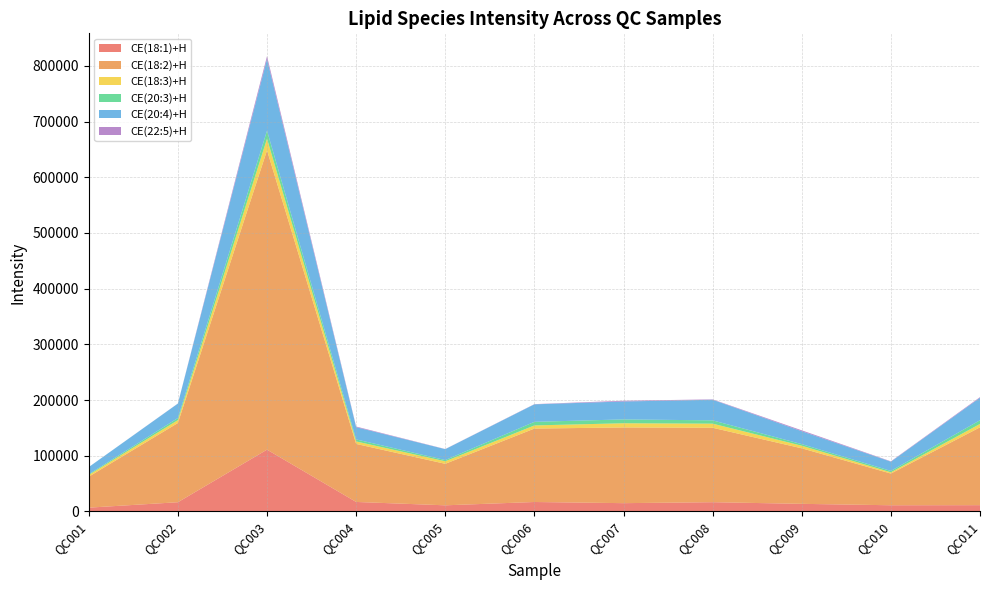

Reading left to right, transcribe all the data shown in this chart.

CE(18:1)+H: QC001=6879.0	QC002=16615.3	QC003=111005.4	QC004=17106.2	QC005=11072.3	QC006=17020.4	QC007=14948.2	QC008=16678.0	QC009=13715.2	QC010=11173.4	QC011=11343.0
CE(18:2)+H: QC001=55643.9	QC002=142261.2	QC003=537364.4	QC004=104184.3	QC005=74517.2	QC006=131840.7	QC007=135914.1	QC008=133631.4	QC009=99697.9	QC010=56917.0	QC011=139743.4
CE(18:3)+H: QC001=3017.5	QC002=5160.8	QC003=20898.3	QC004=4460.3	QC005=4546.6	QC006=5652.7	QC007=7528.1	QC008=7357.4	QC009=4640.8	QC010=2248.5	QC011=6069.9
CE(20:3)+H: QC001=1333.1	QC002=3740.4	QC003=14429.8	QC004=3640.0	QC005=2163.7	QC006=6414.6	QC007=6912.5	QC008=5928.4	QC009=2840.0	QC010=2478.8	QC011=6673.6
CE(20:4)+H: QC001=12882.1	QC002=25952.1	QC003=128618.3	QC004=21962.1	QC005=19606.4	QC006=31449.1	QC007=32178.6	QC008=37003.6	QC009=23202.2	QC010=16599.6	QC011=40318.3
CE(22:5)+H: QC001=0.1	QC002=162.8	QC003=5236.1	QC004=1143.1	QC005=225.4	QC006=356.8	QC007=1364.3	QC008=679.2	QC009=1610.9	QC010=639.5	QC011=1170.9